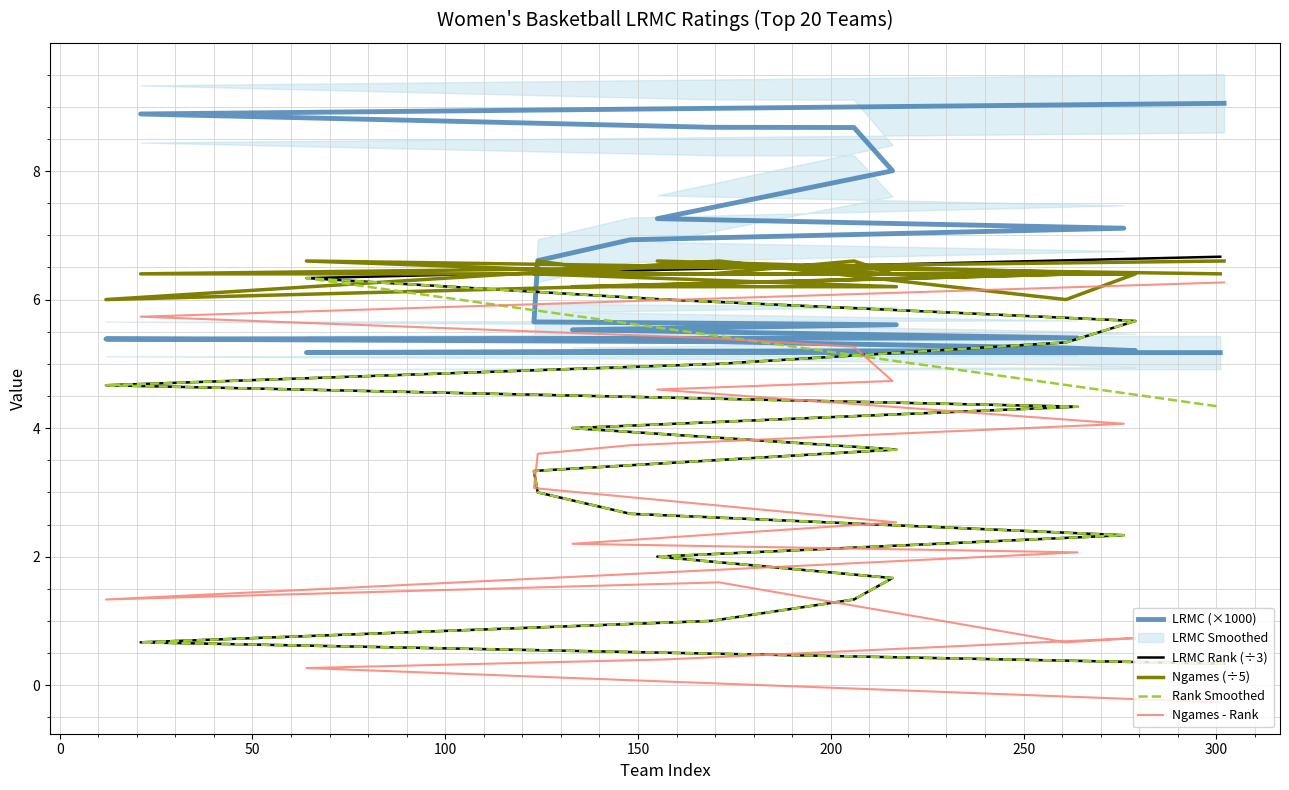

After their last crossing, which series has the higher values: Ngames (÷5) or LRMC (×1000)?

Ngames (÷5)